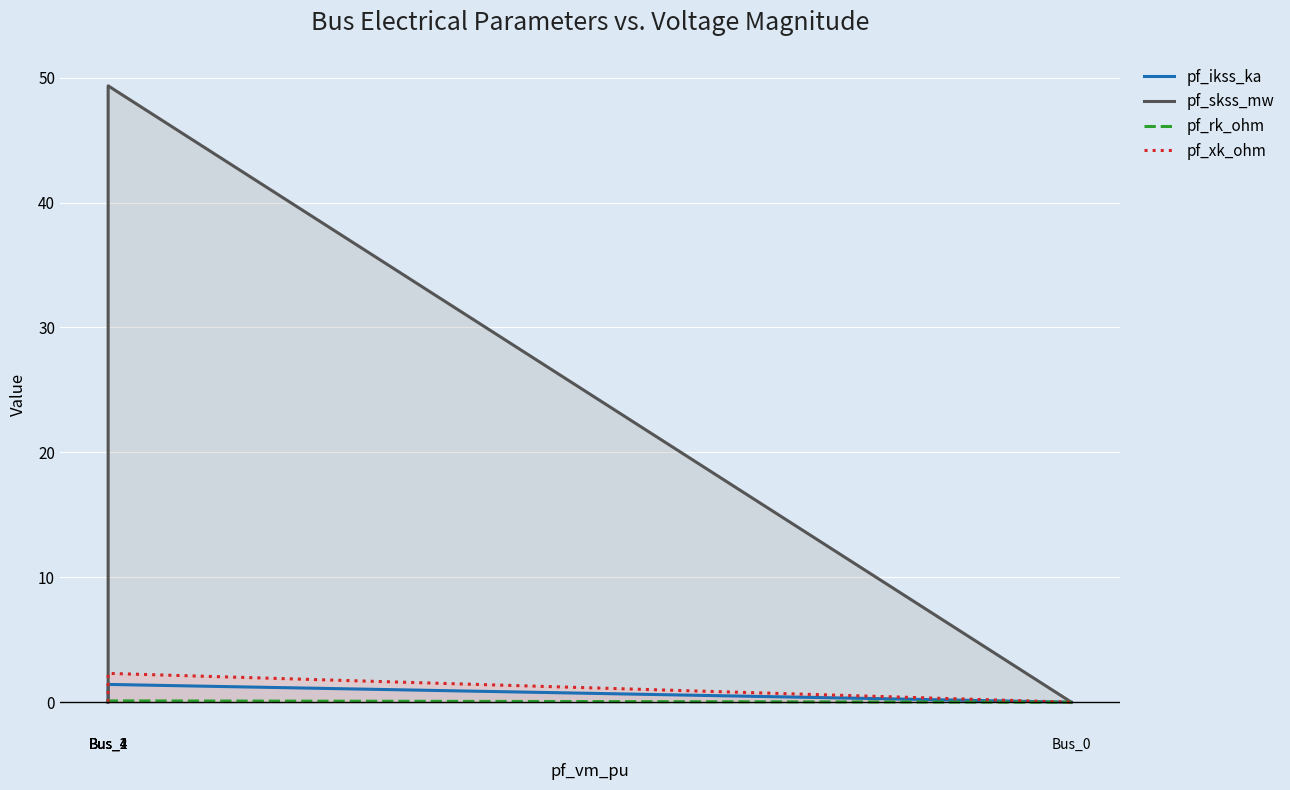

What is the greatest value displayed?

49.3